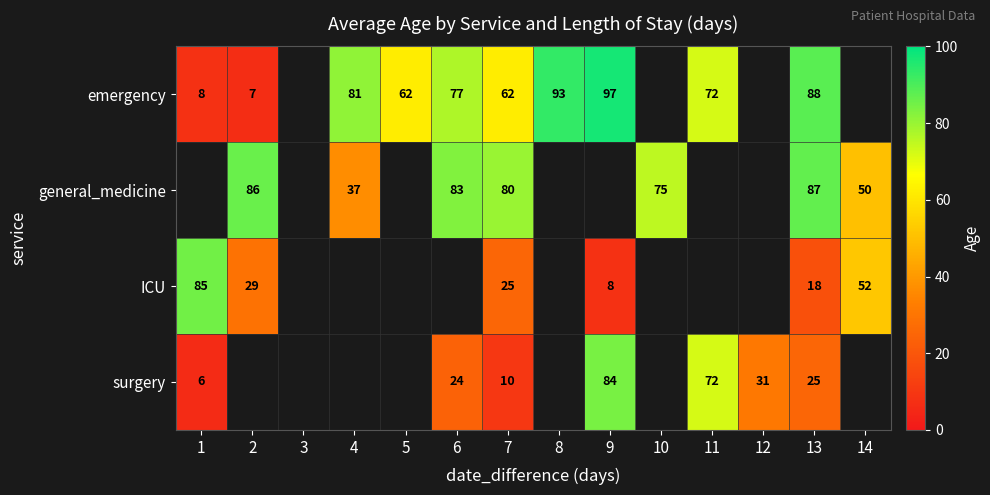

What is the difference between the emergency values at 1 and 8?

85